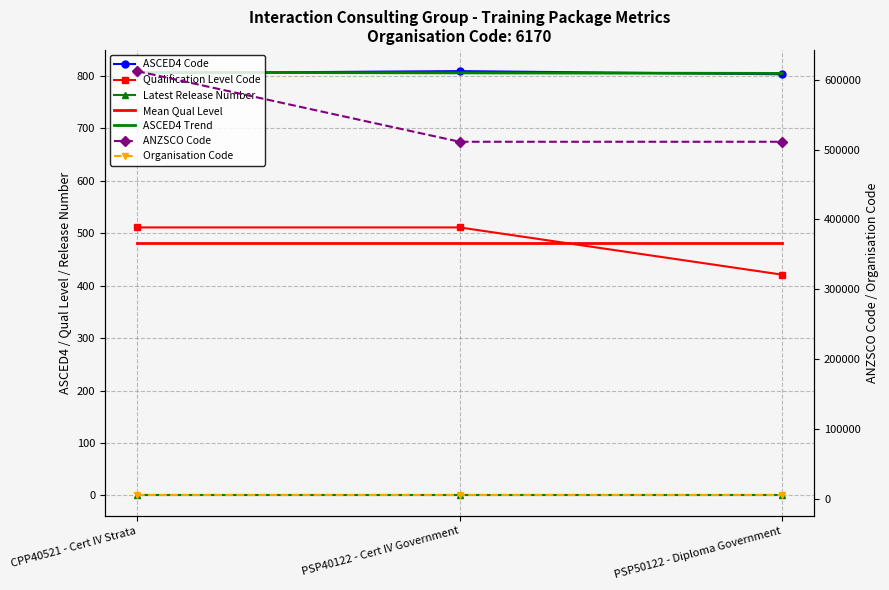

Which series changed the most between CPP40521 - Cert IV Strata and PSP40122 - Cert IV Government?

ANZSCO Code